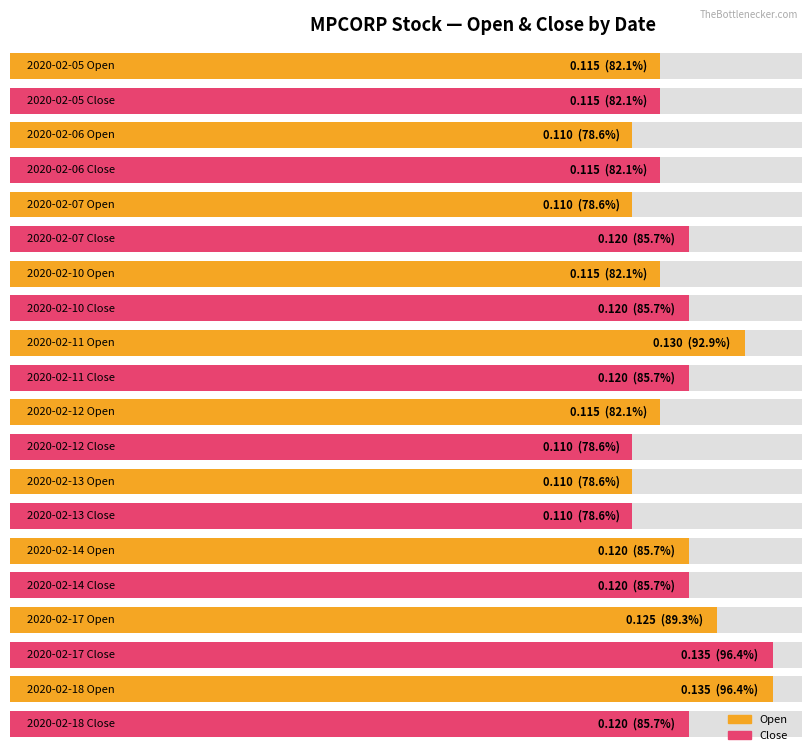

At how many categories does at least one series exceed 0?

10